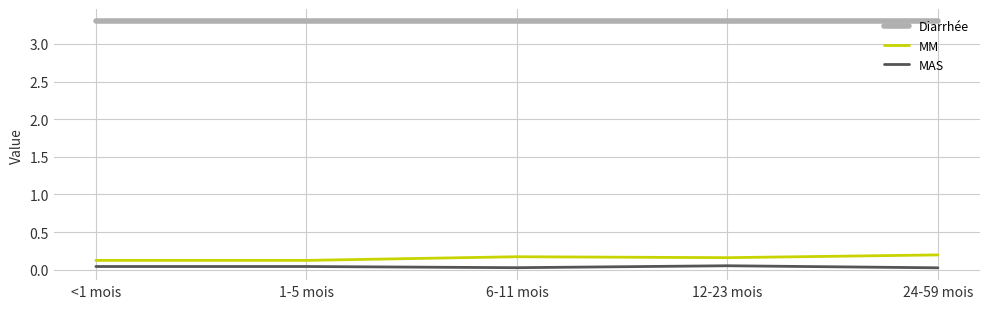

What are all the series names shown in the legend?

Diarrhée, MM, MAS